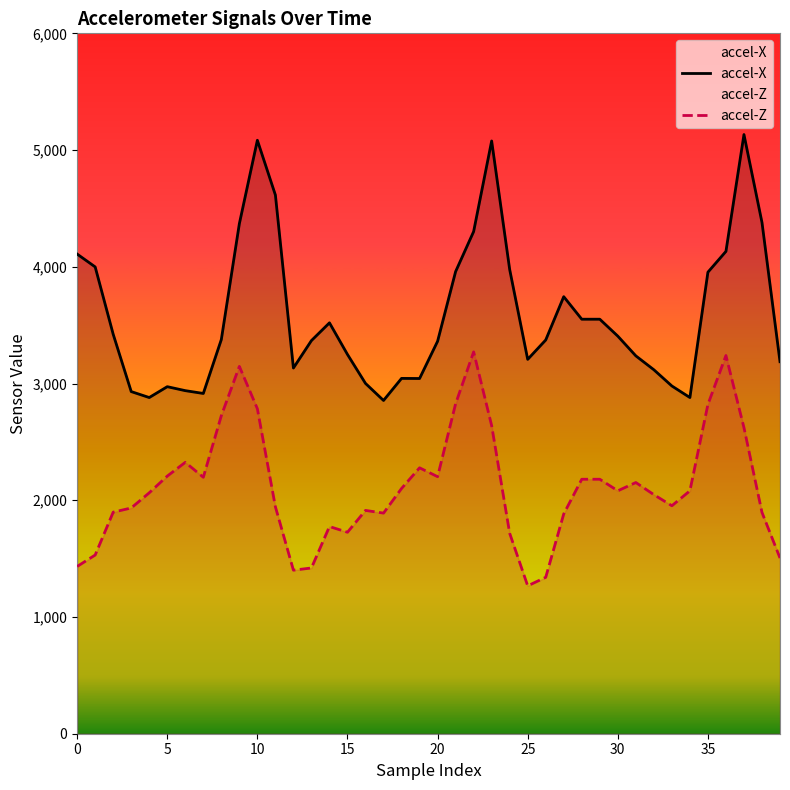

What is the total value across all series at 24?

5694